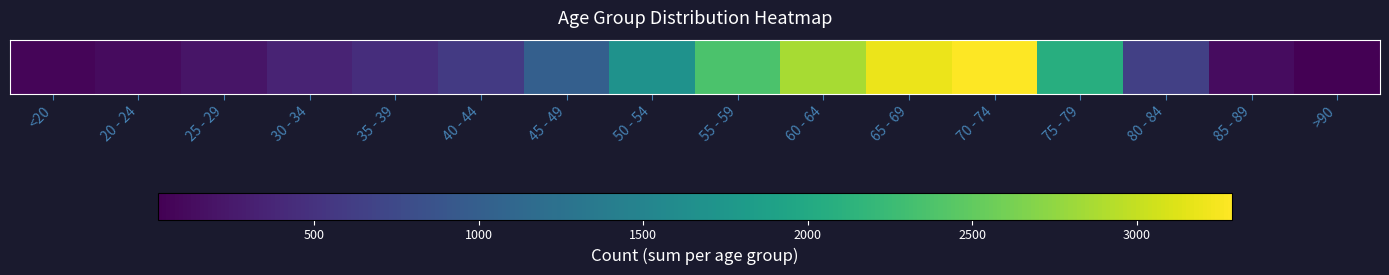

Reading right to left, what are all the values shown in this chart?

24	130	640	2068	3290	3199	2859	2371	1689	1015	584	449	349	209	124	70